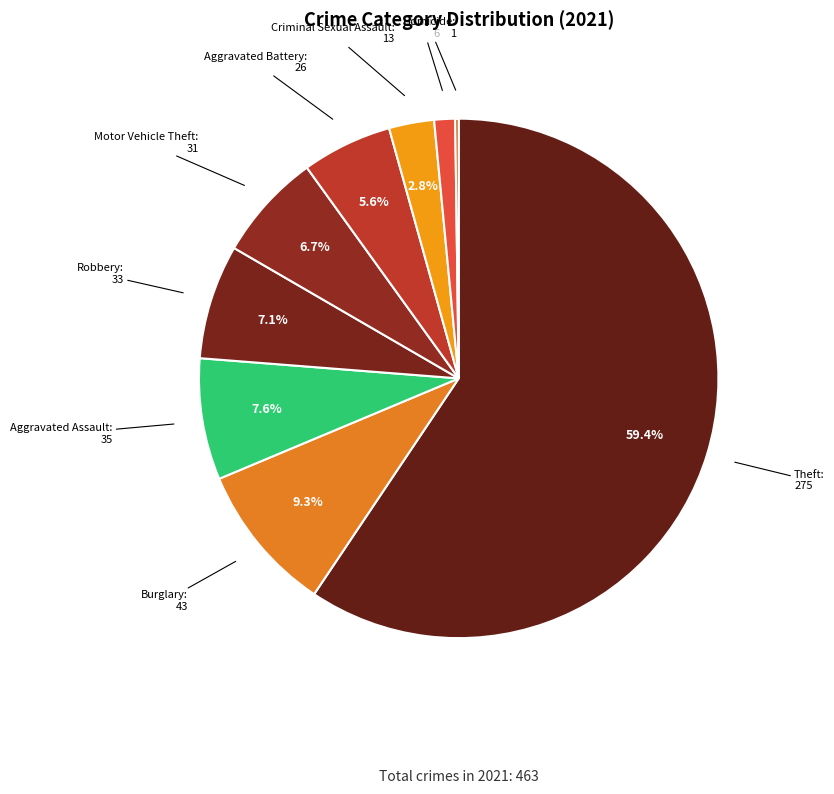

Rank the categories by value from highest to lowest.

Theft, Burglary, Aggravated Assault, Robbery, Motor Vehicle Theft, Aggravated Battery, Criminal Sexual Assault, Arson, Homicide